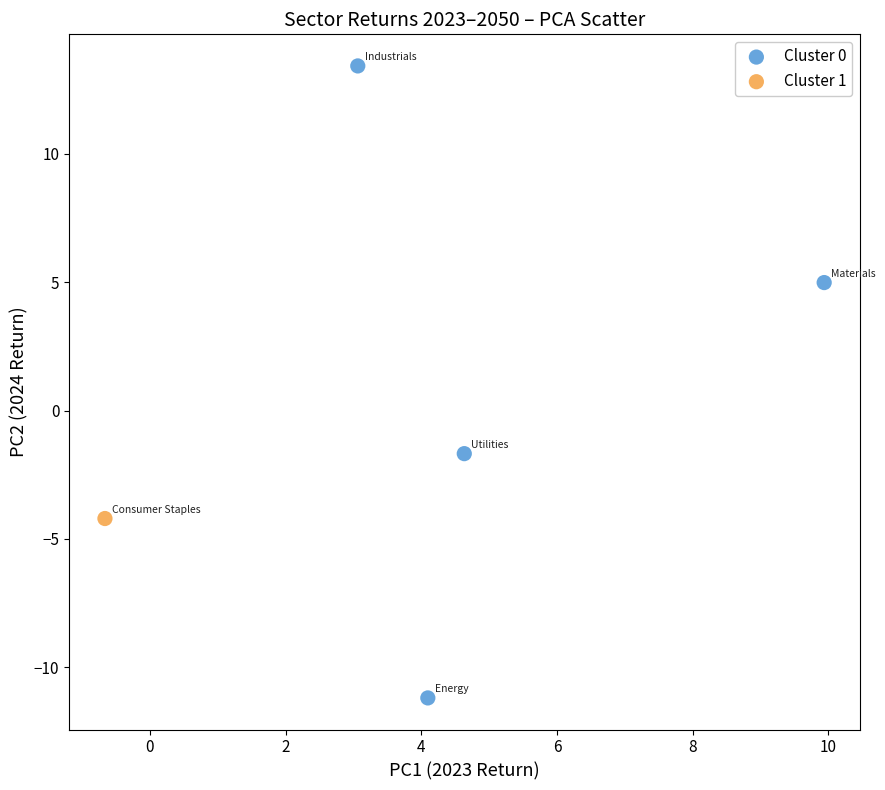

What are all the series names shown in the legend?

Cluster 0, Cluster 1